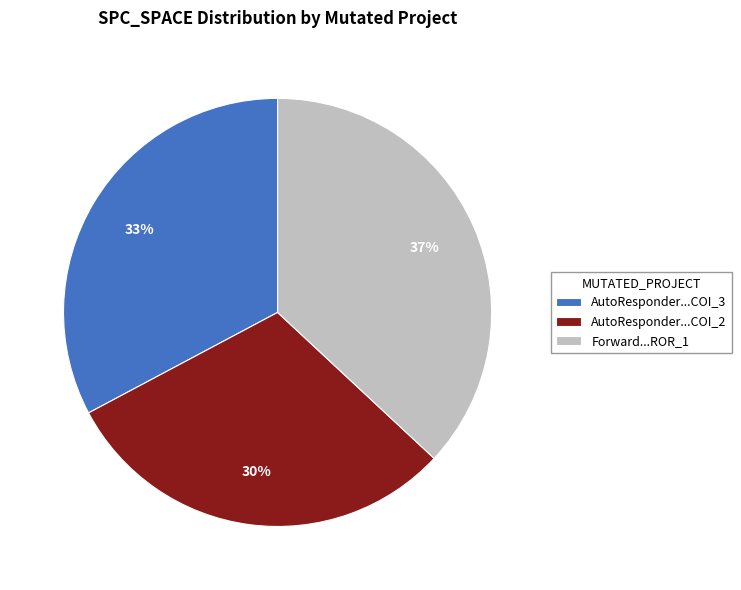

What percentage is the Forward...ROR_1 slice, to the nearest percent?

37%